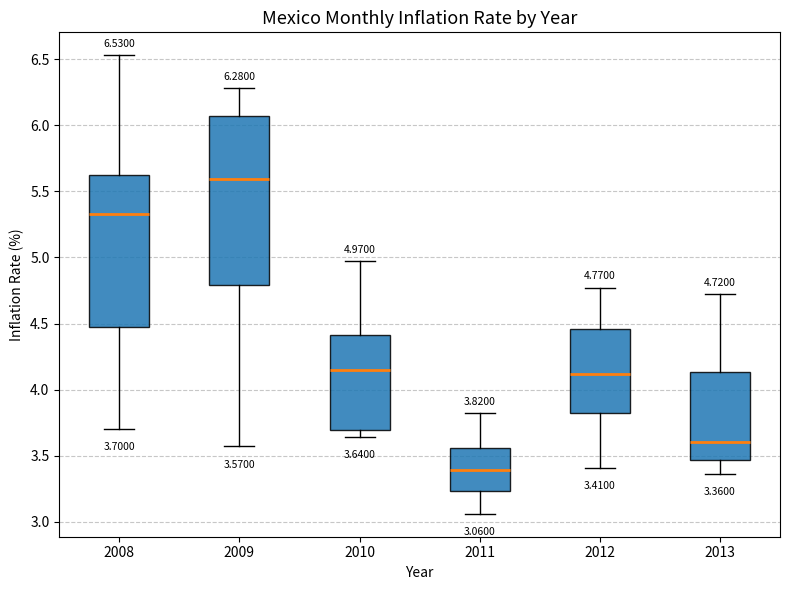

Which box has the highest median line?

2009